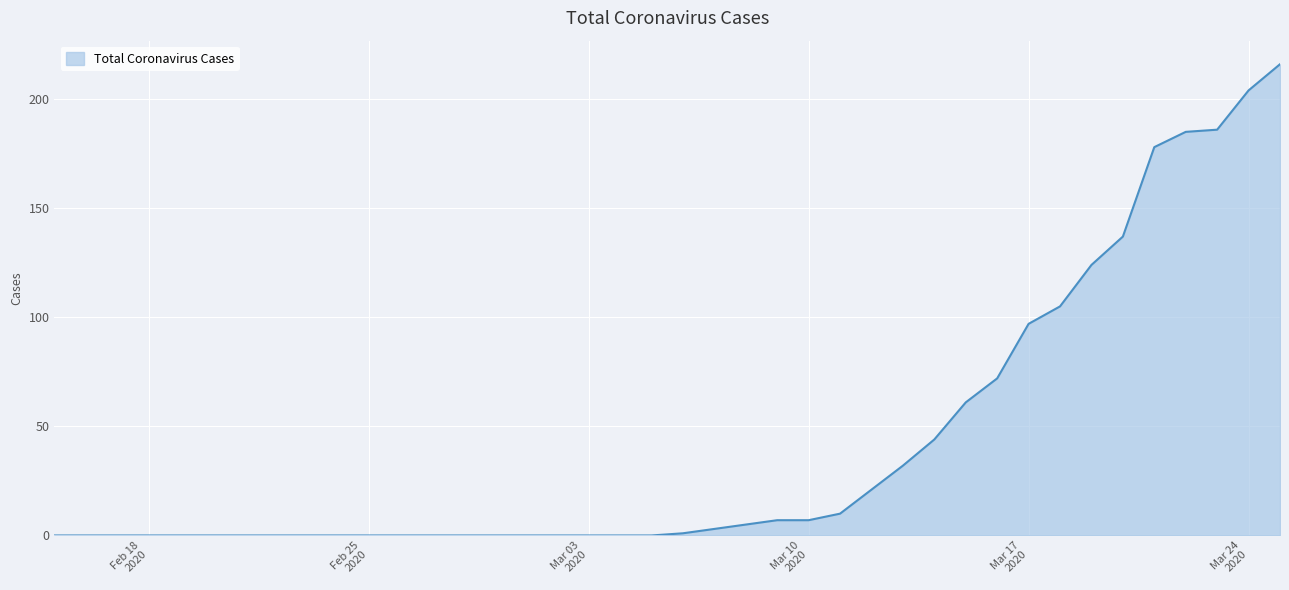

What is the difference between the maximum and minimum values?

216